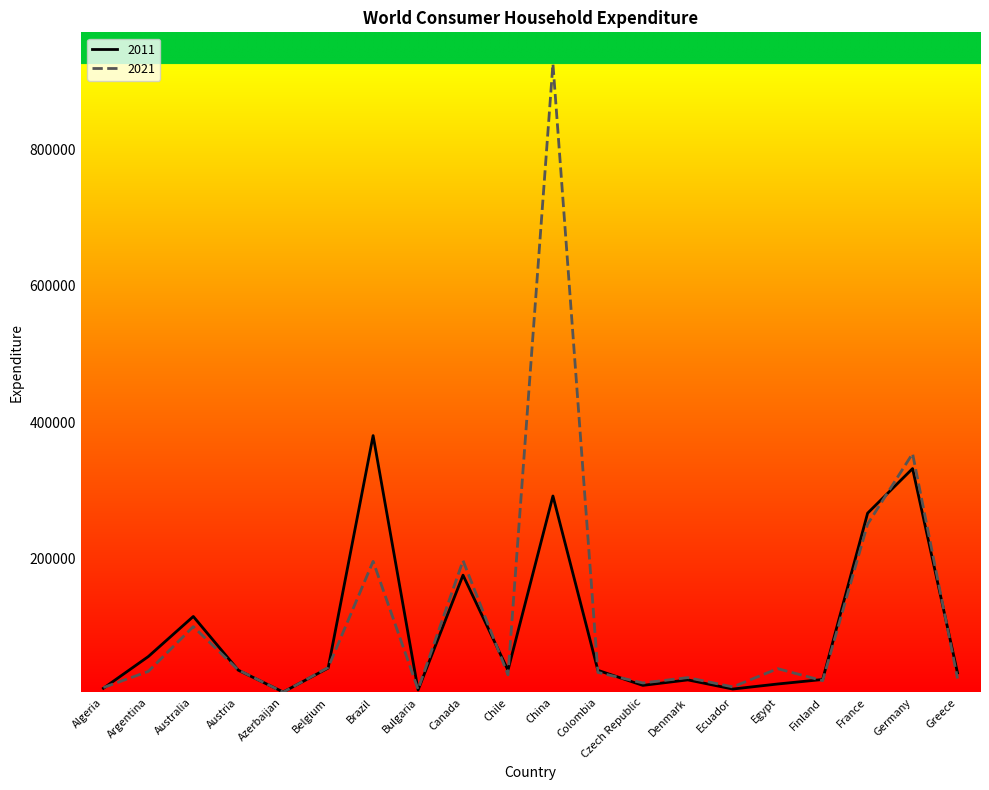

At which category is the sum across all series the highest?

China